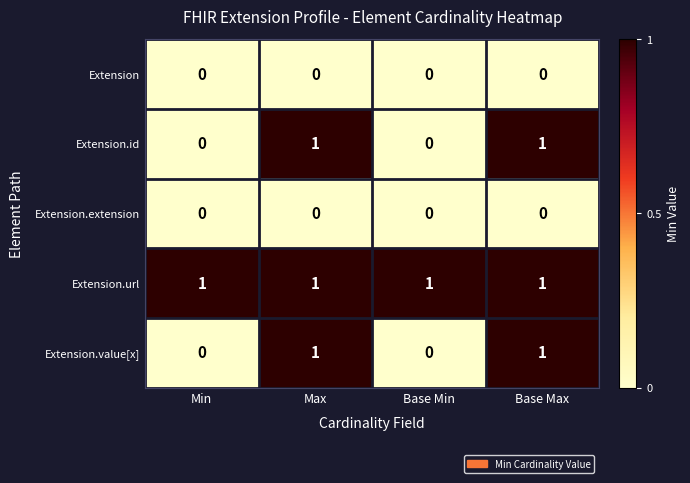

What is the total value across all series at Base Max?

3